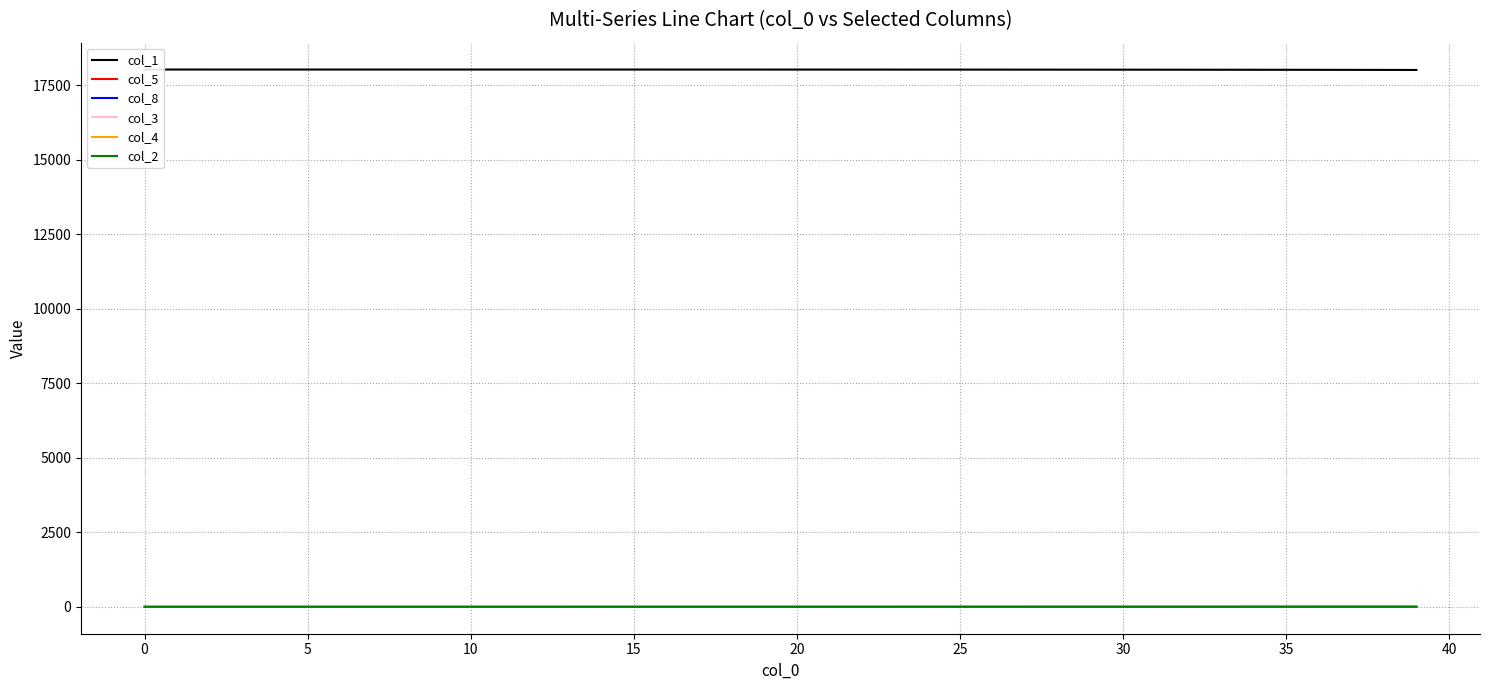

What is the approximate value of col_4 at 26?

0.1